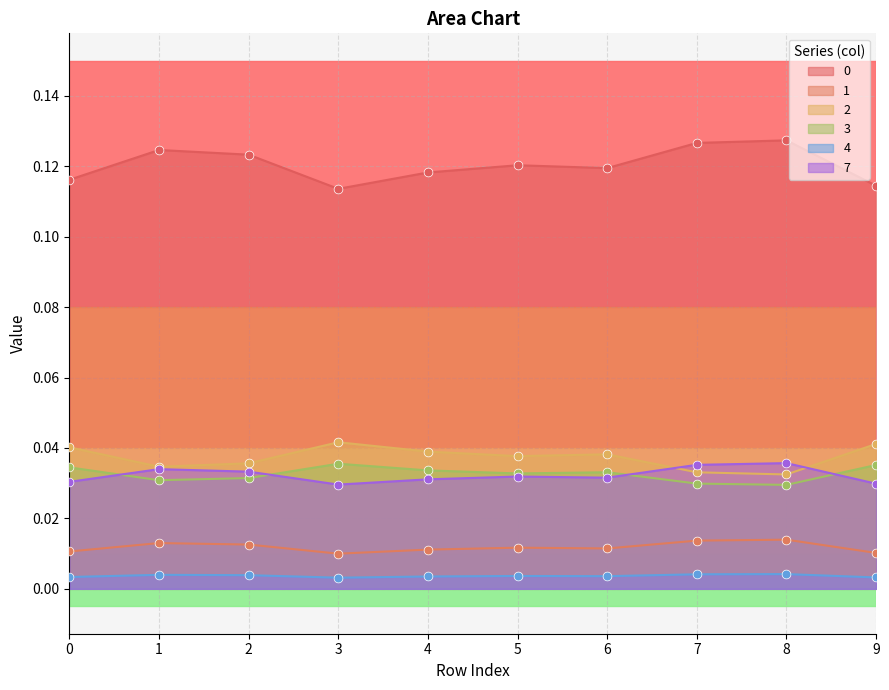

Is the value of 1 at 0 greater than the value of 4 at 5?

Yes